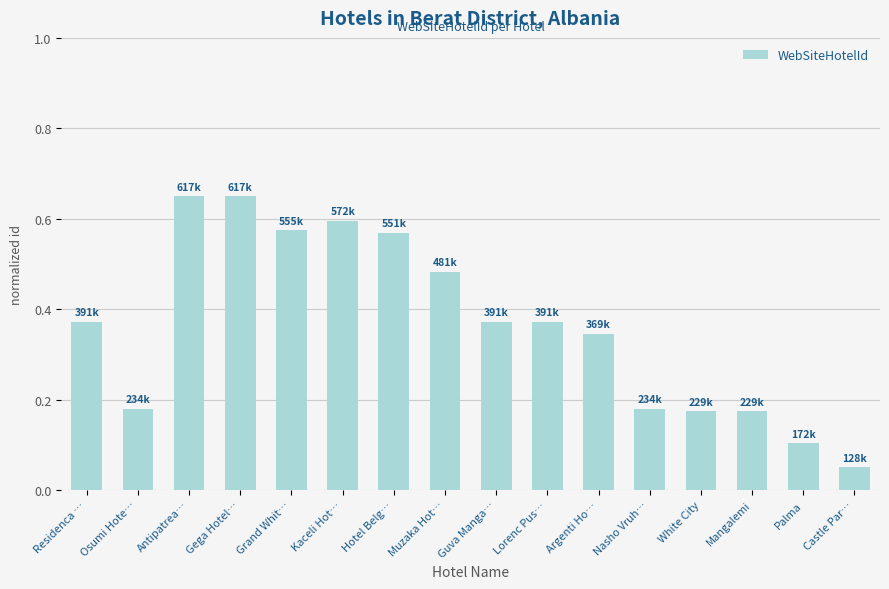

What is the sum of all values?

5.8